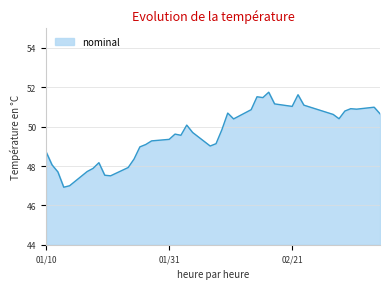

What is the maximum value shown in the chart?

51.8